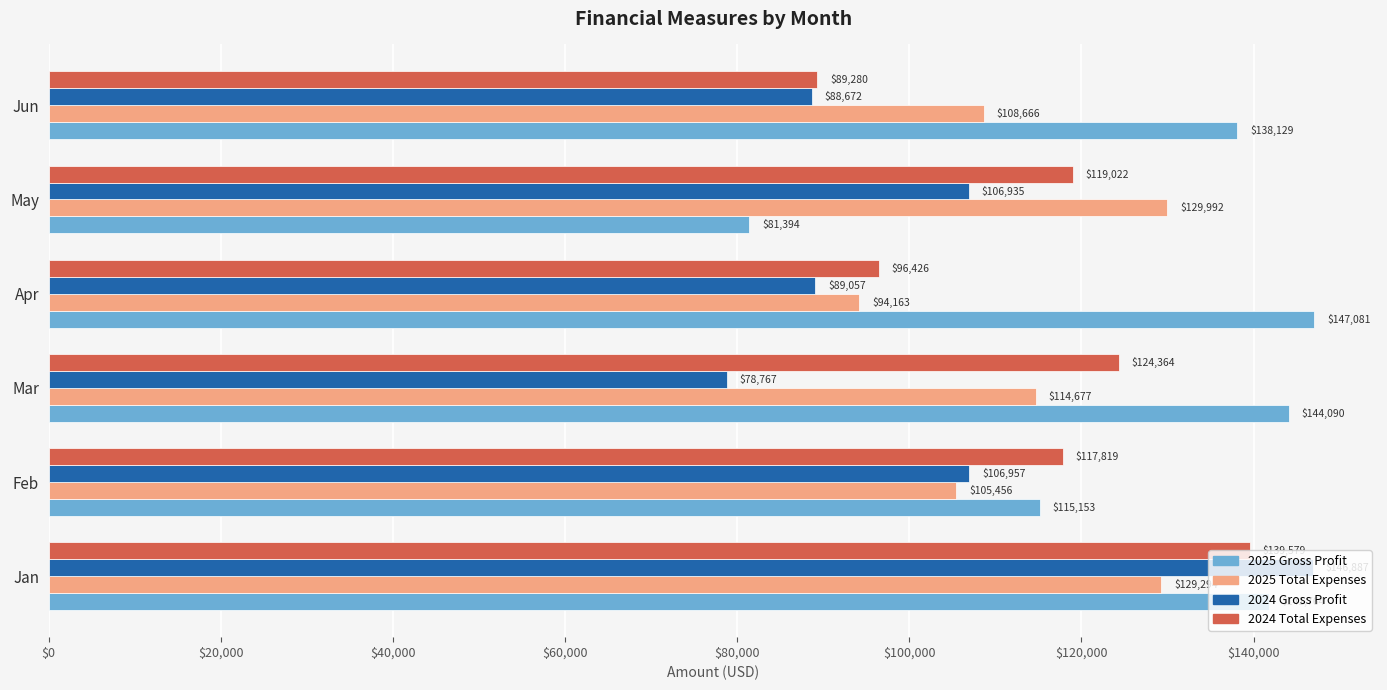

What is the average value of the 2025 Gross Profit series?

127935.2